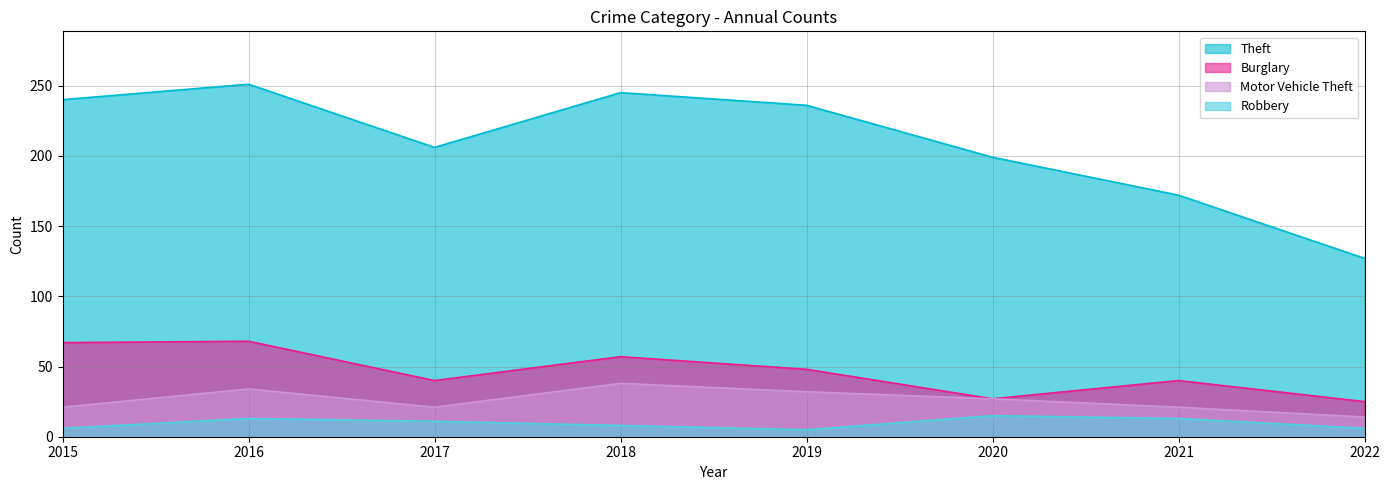

The Robbery series shows 6 at 2022. True or false?

True